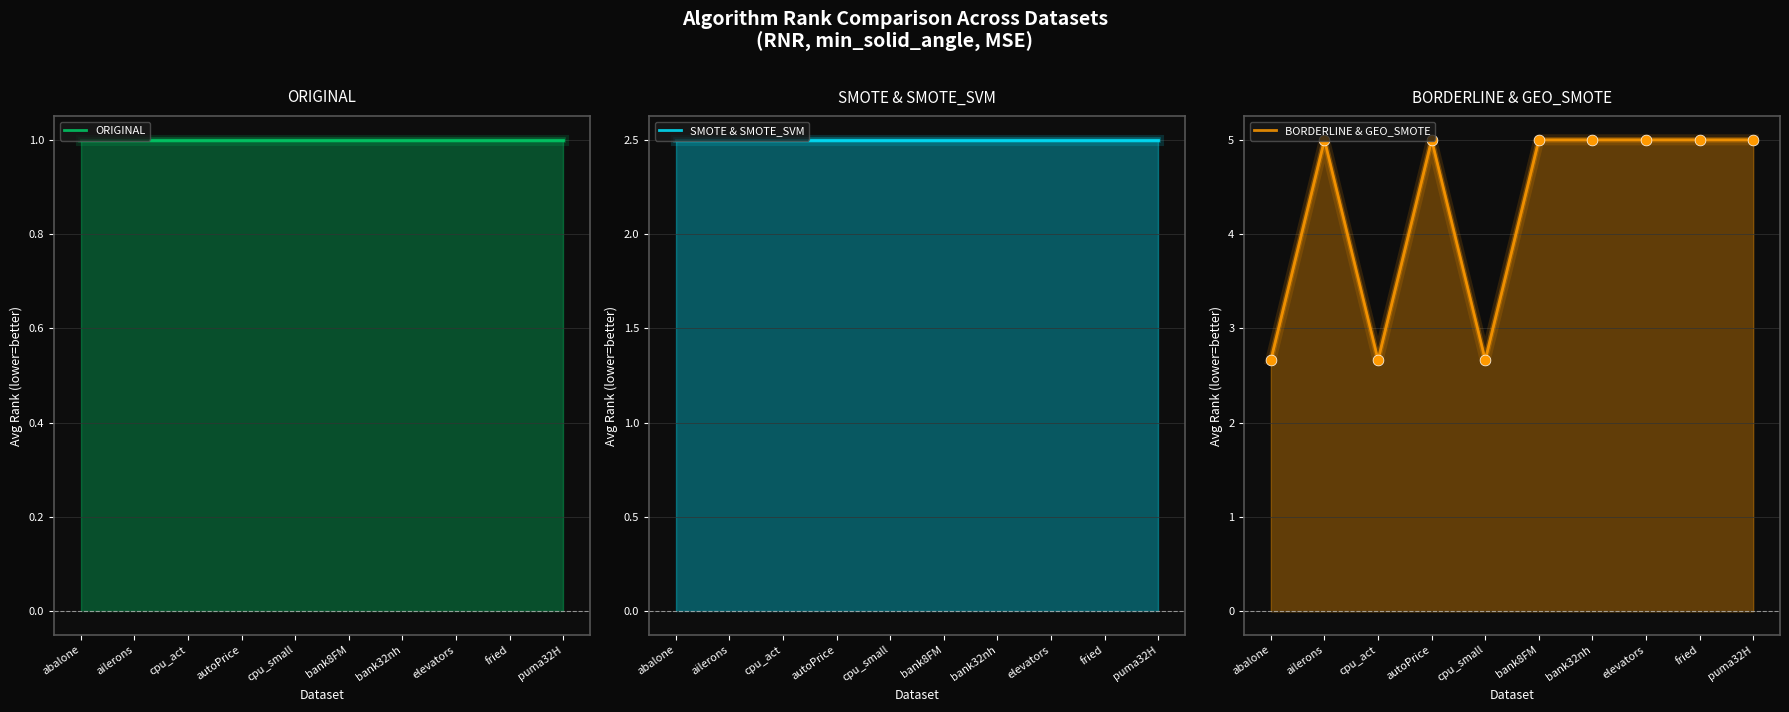

What is the total value across all series at ailerons?

8.5